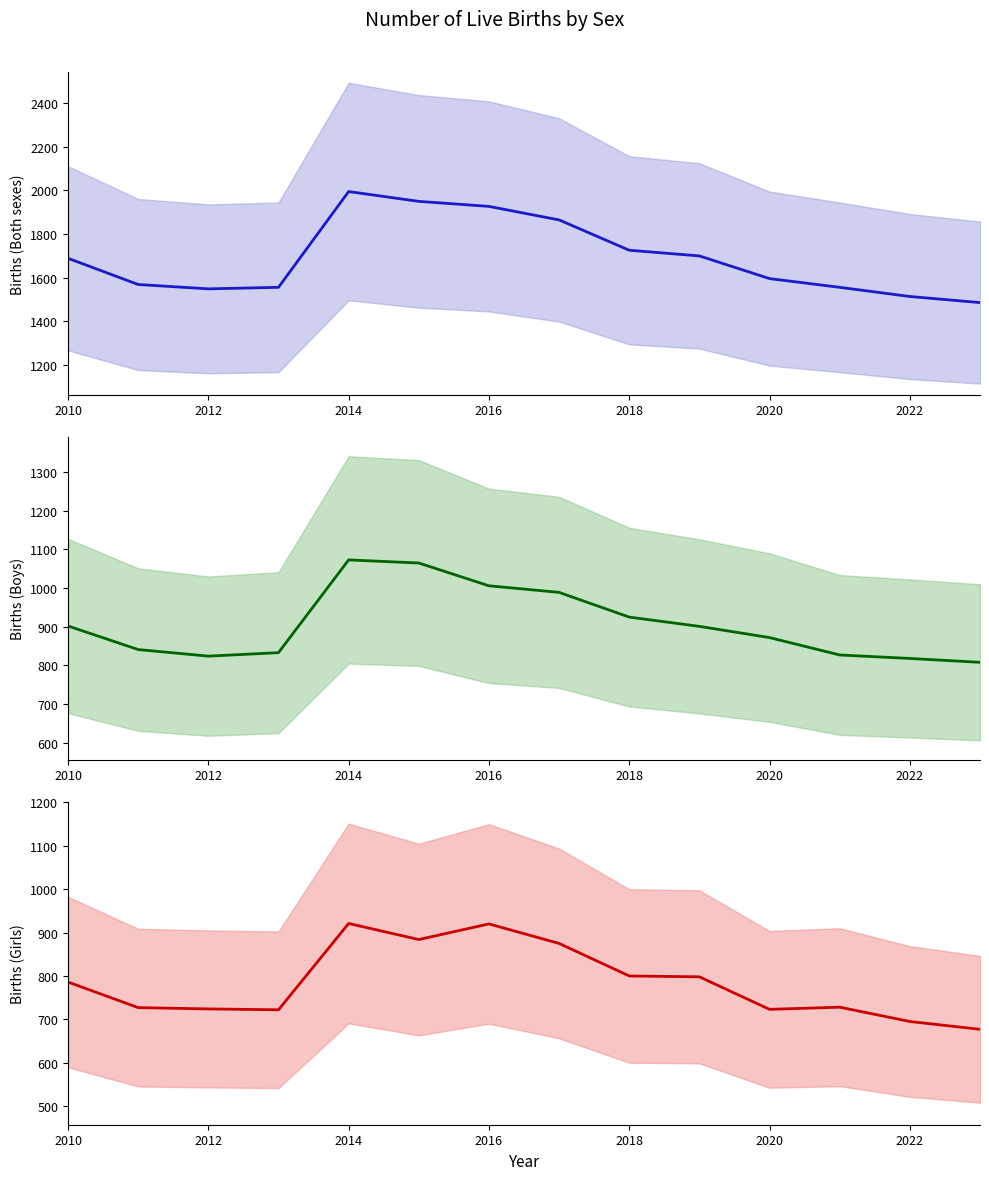

Is the value of Both sexes at 2016 greater than the value of Girls at 11?

Yes